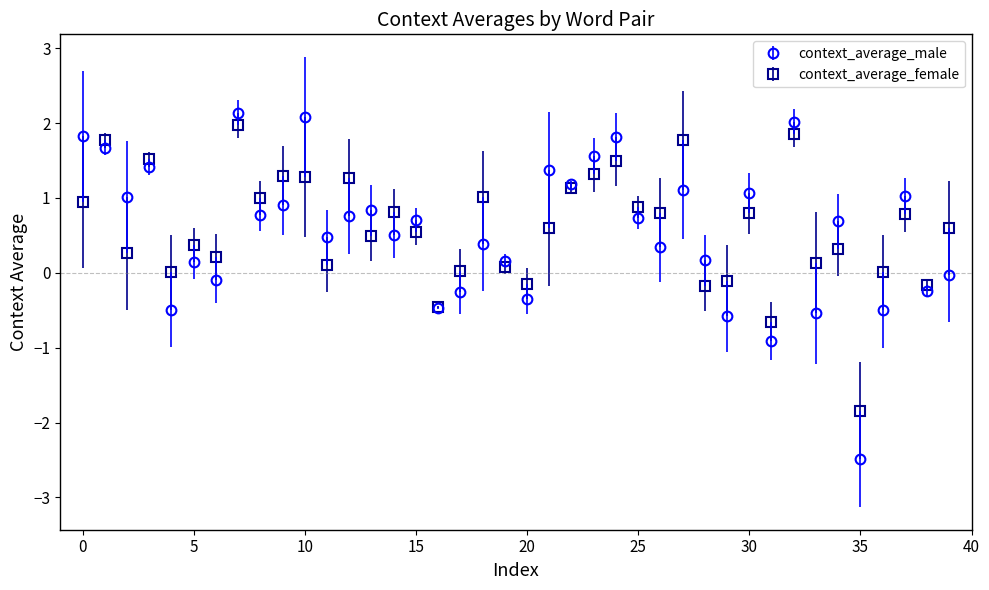

True or false: context_average_female has more than 2 points higher than both neighbors.

True